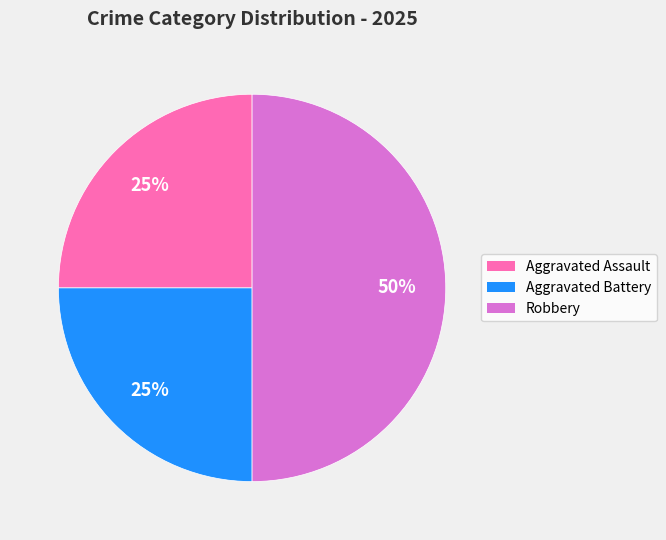

How many segments does this pie chart have?

3